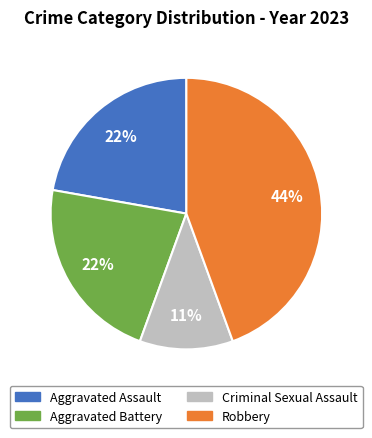

What is the smallest slice in the pie chart?

Criminal Sexual Assault